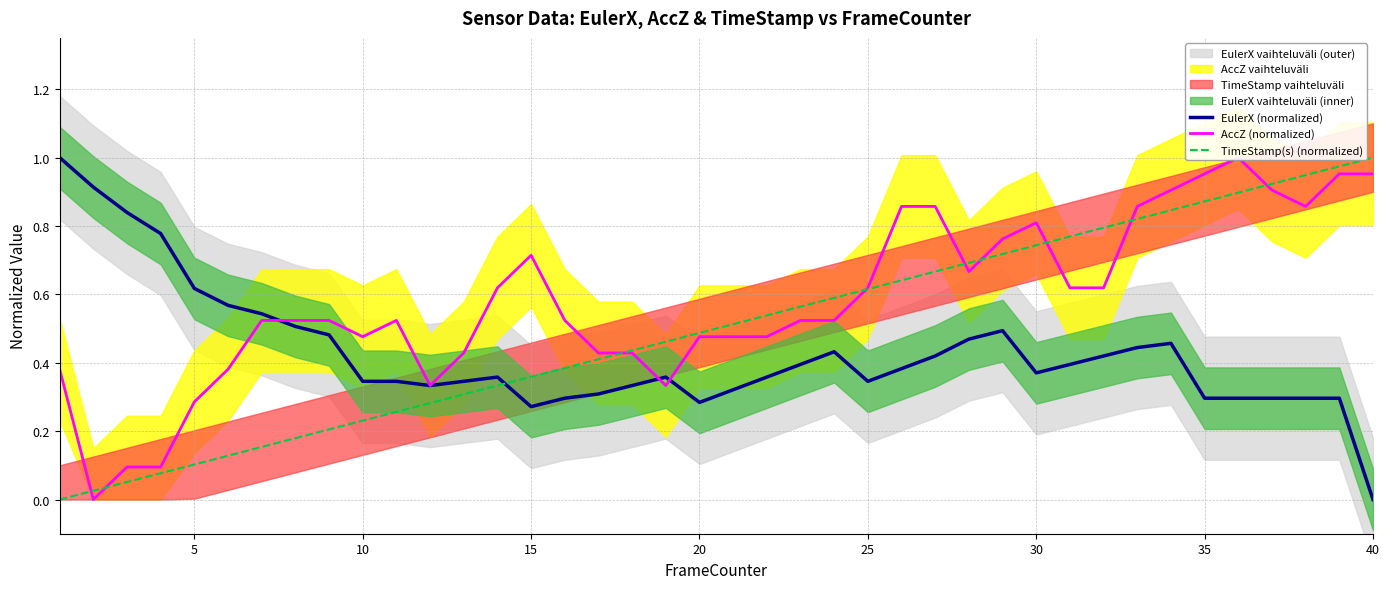

How many times do EulerX (normalized) and AccZ (normalized) cross each other?

5